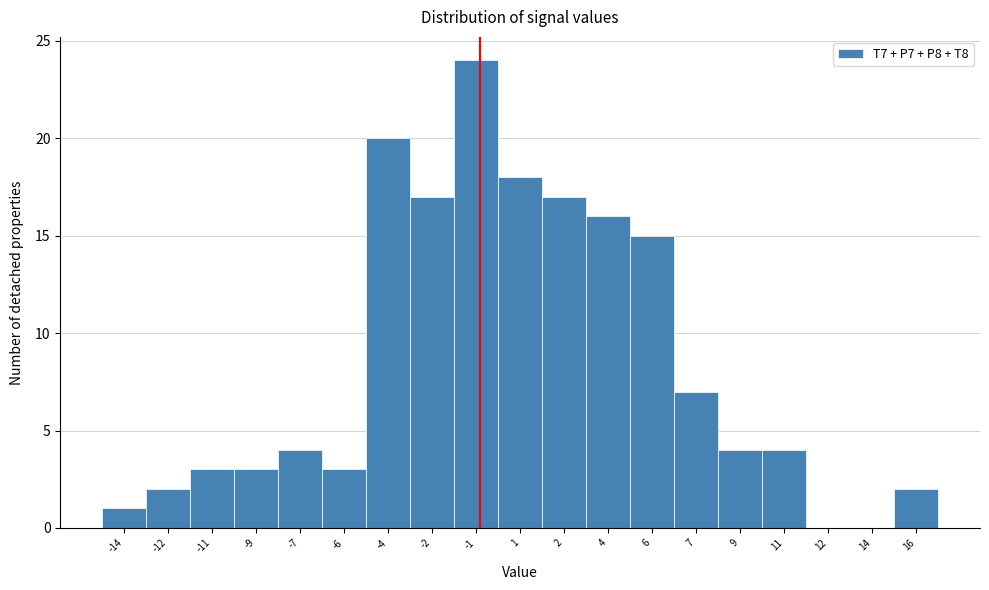

Reading right to left, what are all the values shown in this chart?

16=2	14=0	12=0	11=4	9=4	7=7	6=15	4=16	2=17	1=18	-1=24	-2=17	-4=20	-6=3	-7=4	-9=3	-11=3	-12=2	-14=1